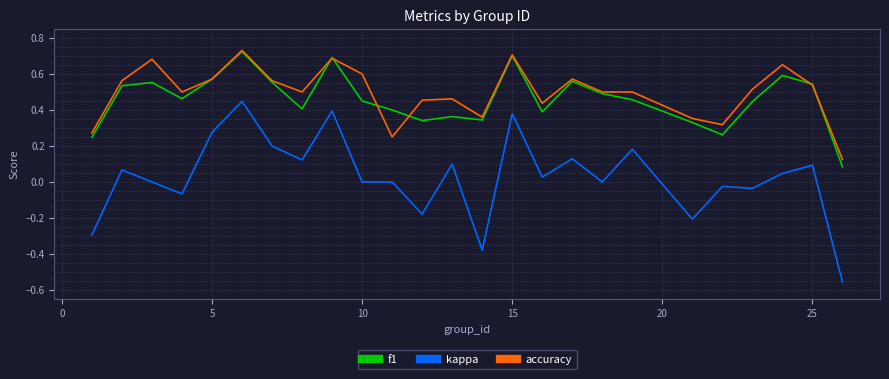

True or false: f1 and kappa intersect in this chart.

False